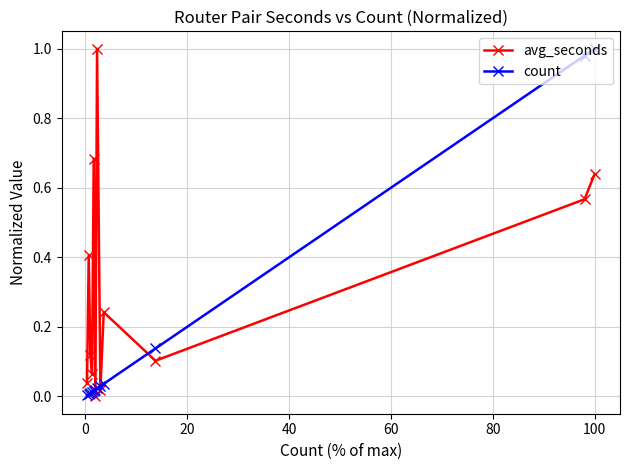

How many times do avg_seconds and count cross each other?

5